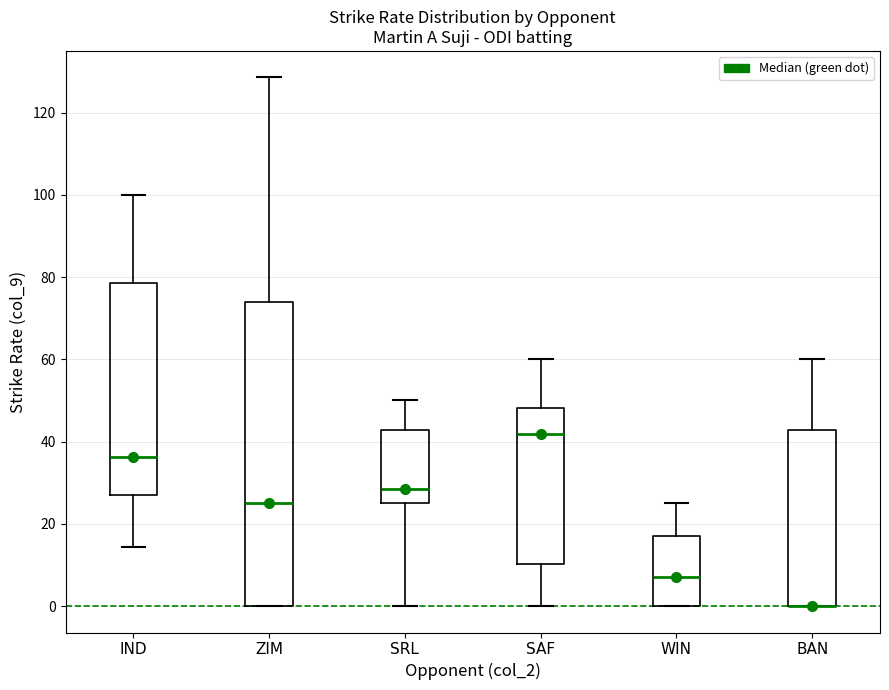

Where is the lower edge of the box for BAN on the y-axis? The values are not printed on the chart, so give them approximately, as read against the axis.

0